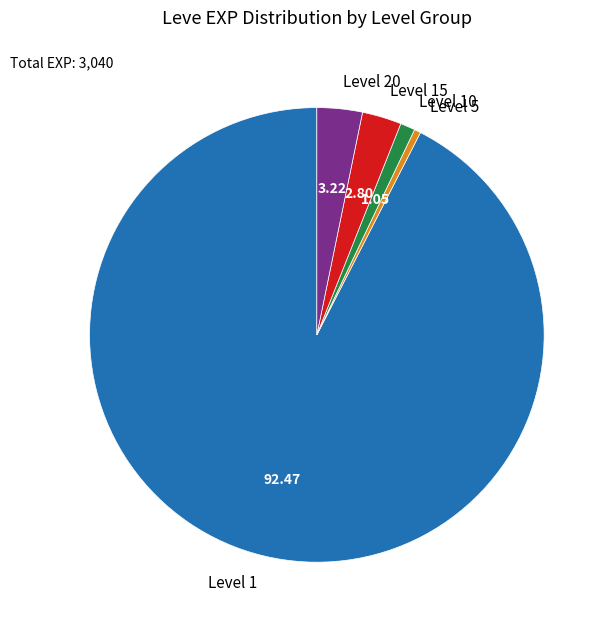

Is Level 1 the majority of the pie?

Yes